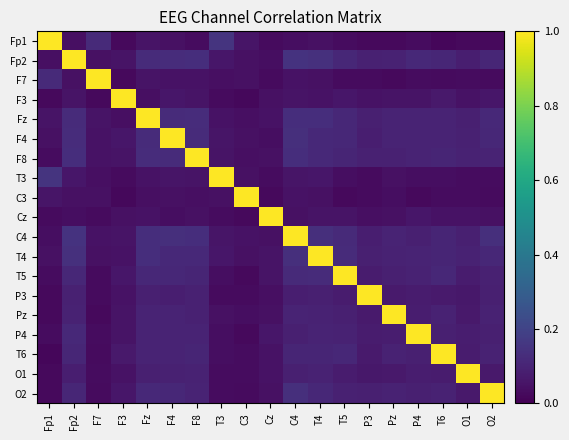

Between F7 and O1, which series saw the biggest shift?

F7